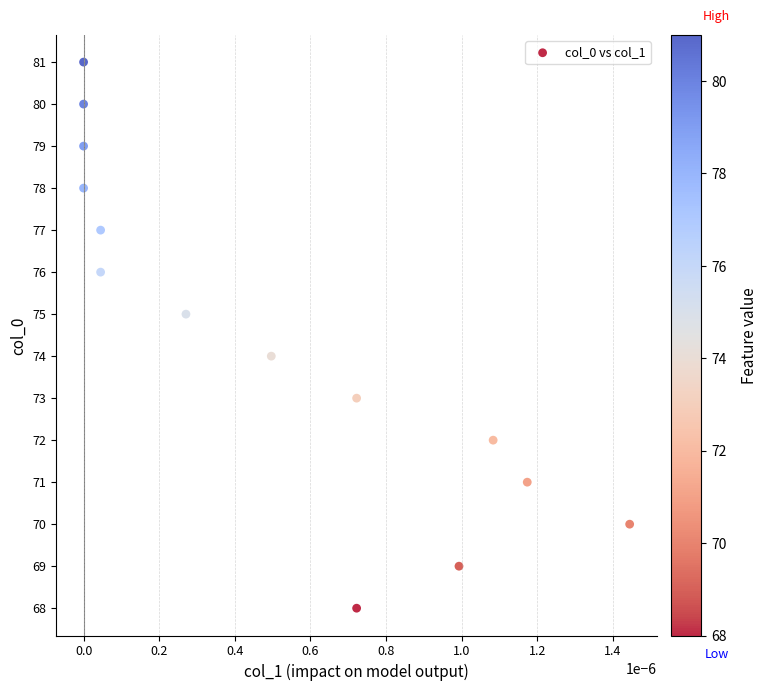

What is the range of Y values (max minus min)?

13